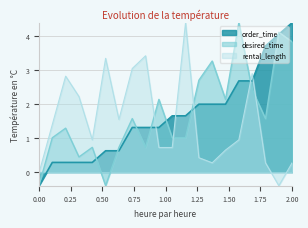

At which category is the sum across all series the highest?

2.00